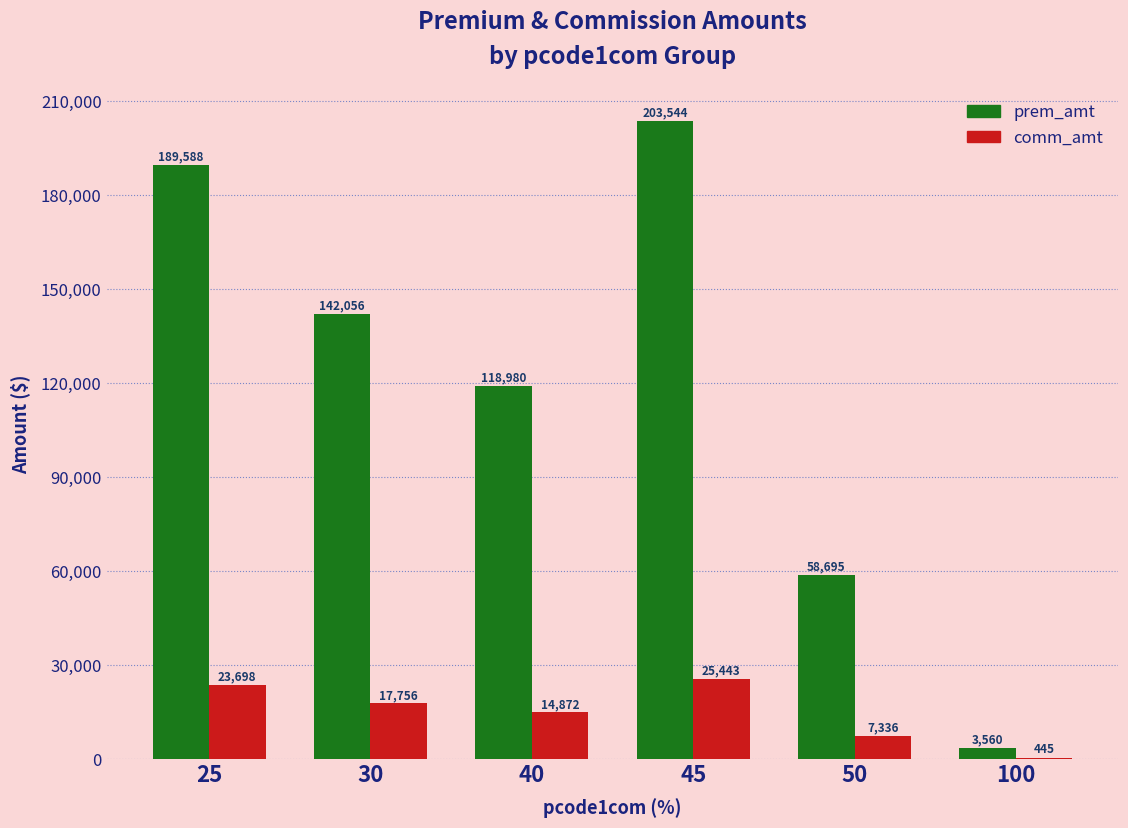

What is the sum of all comm_amt values?

89552.6